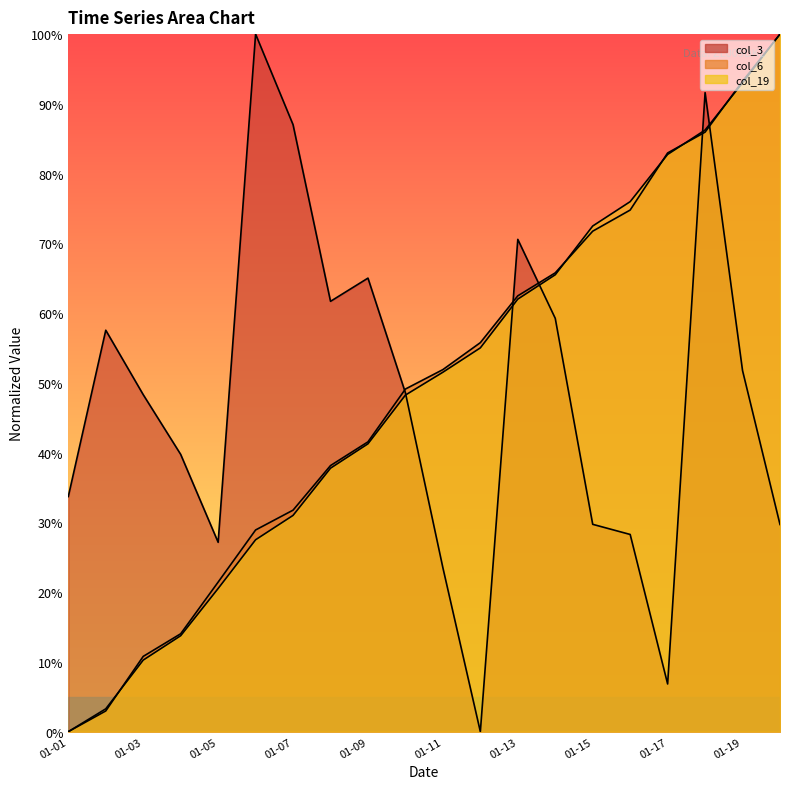

After their last crossing, which series has the higher values: col_3 or col_6?

col_6